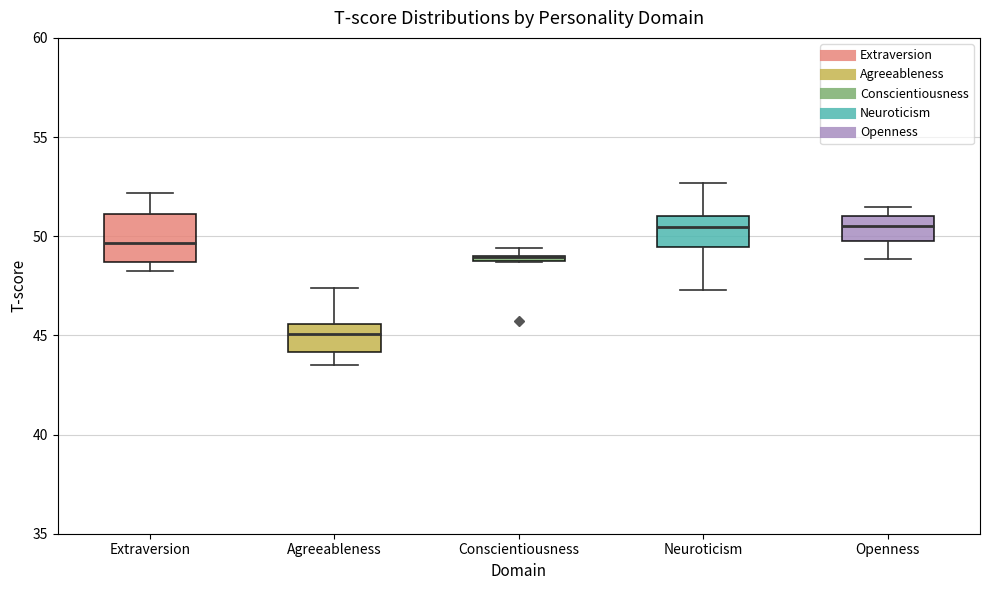

Comparing the boxes themselves (not the whiskers), which one is the tallest?

Extraversion